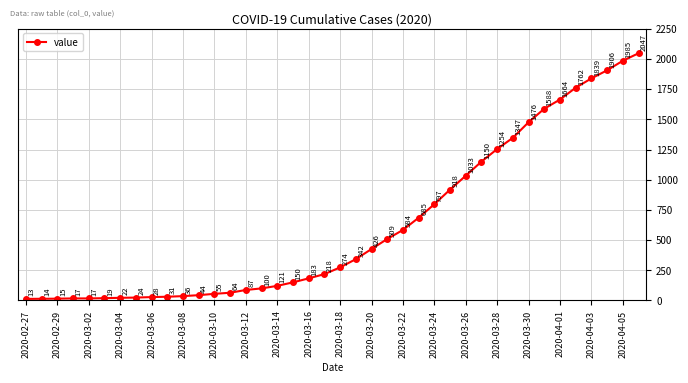

What is the value of the 38th point from the left?

1906